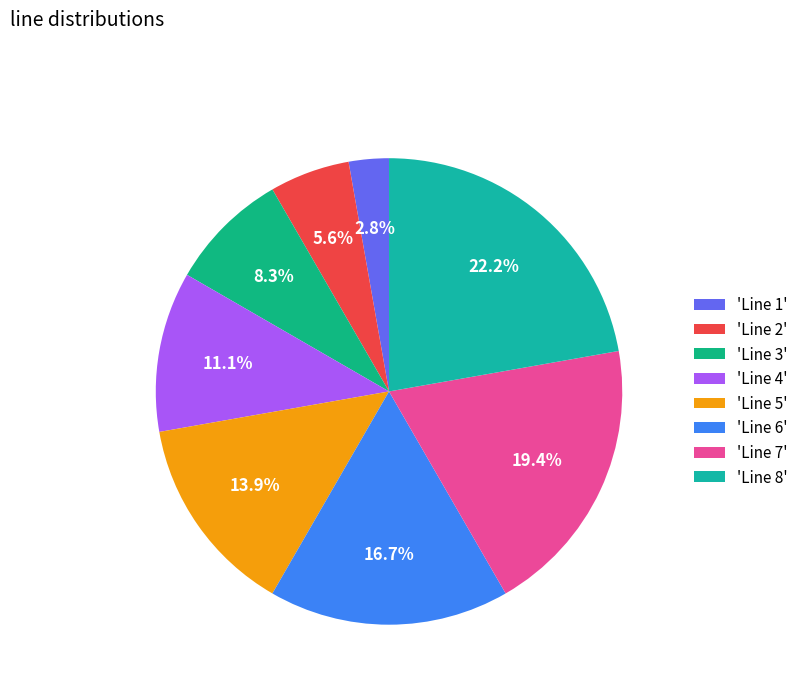

How many segments does this pie chart have?

8